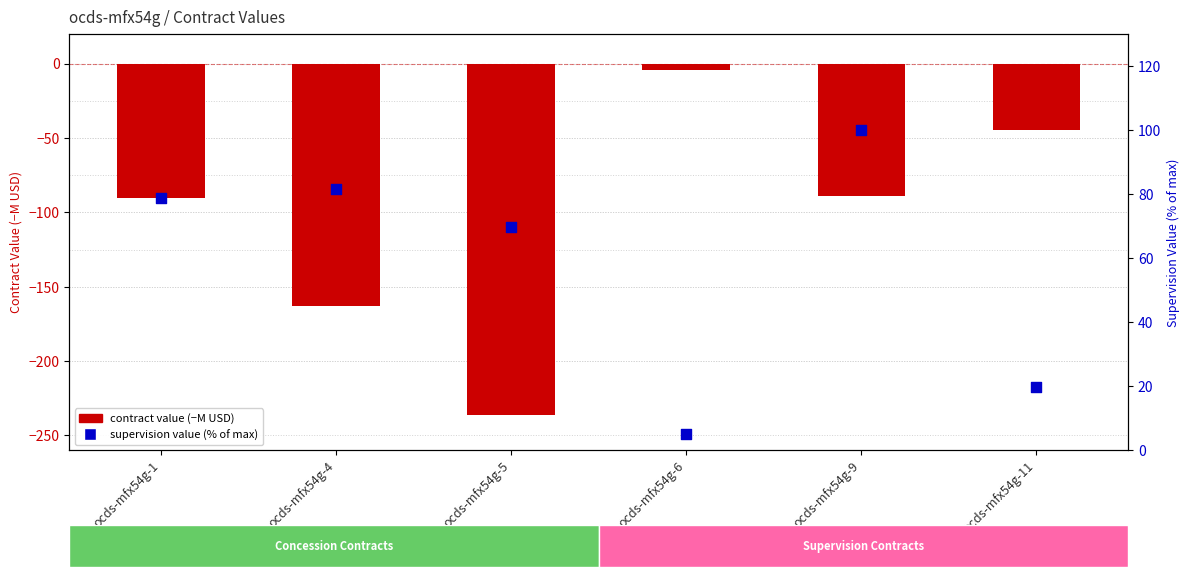

Which series has the widest spread of Y values?

contract value (M USD)